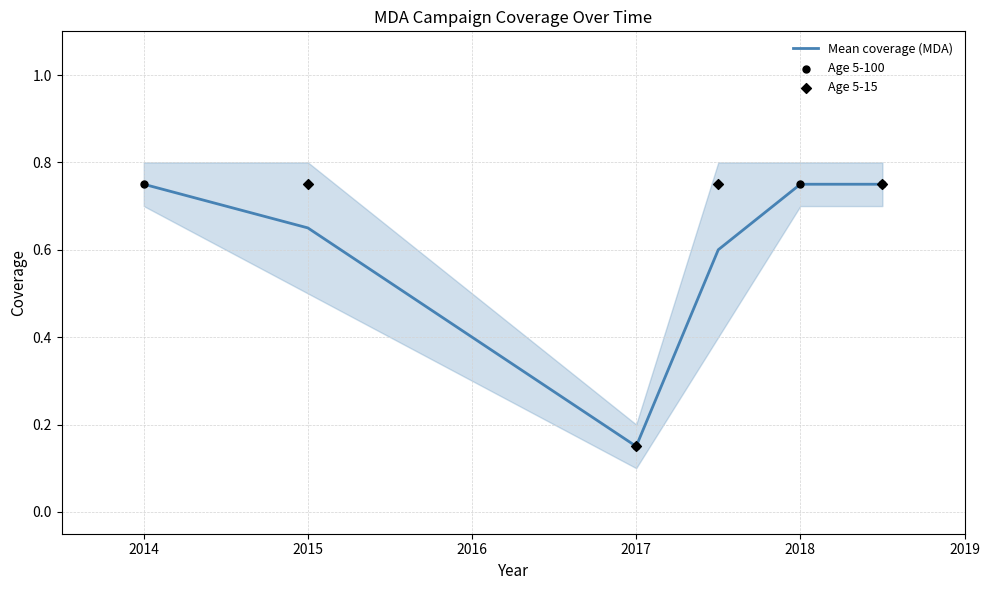

Where is Mean coverage (MDA) nearest to the value 0?

2017